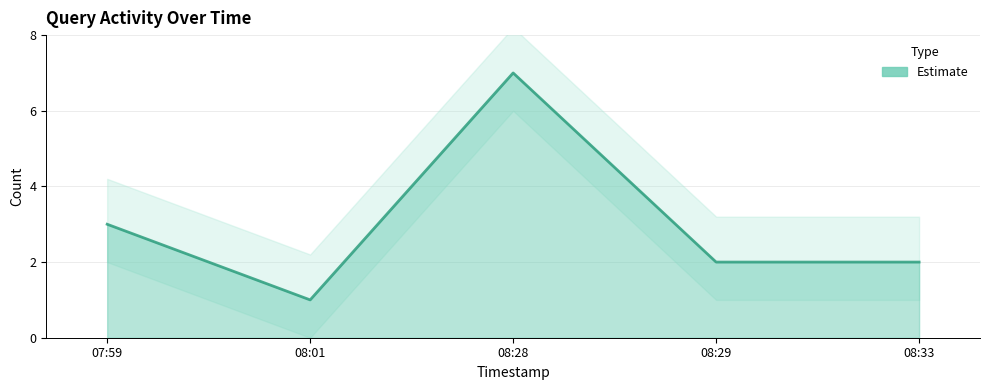

At which label does the data first exceed 2?

07:59